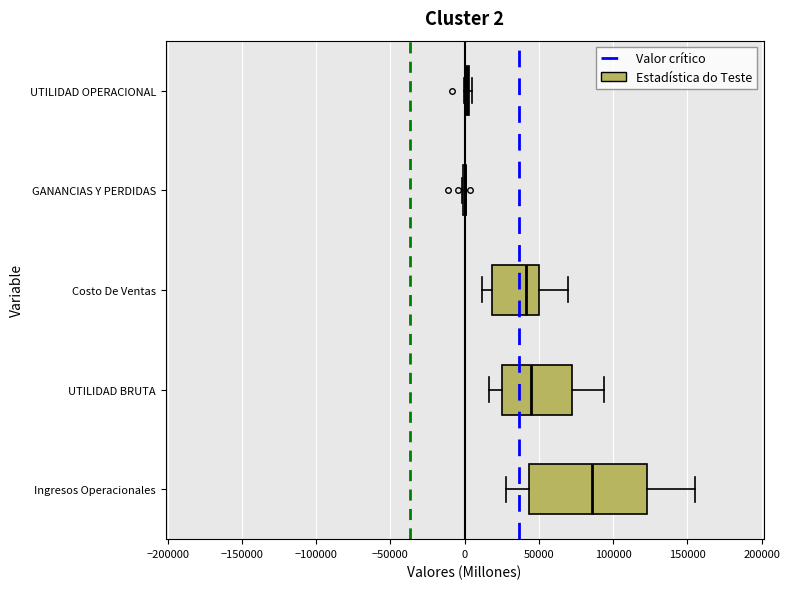

Comparing the boxes themselves (not the whiskers), which one is the widest?

Ingresos Operacionales